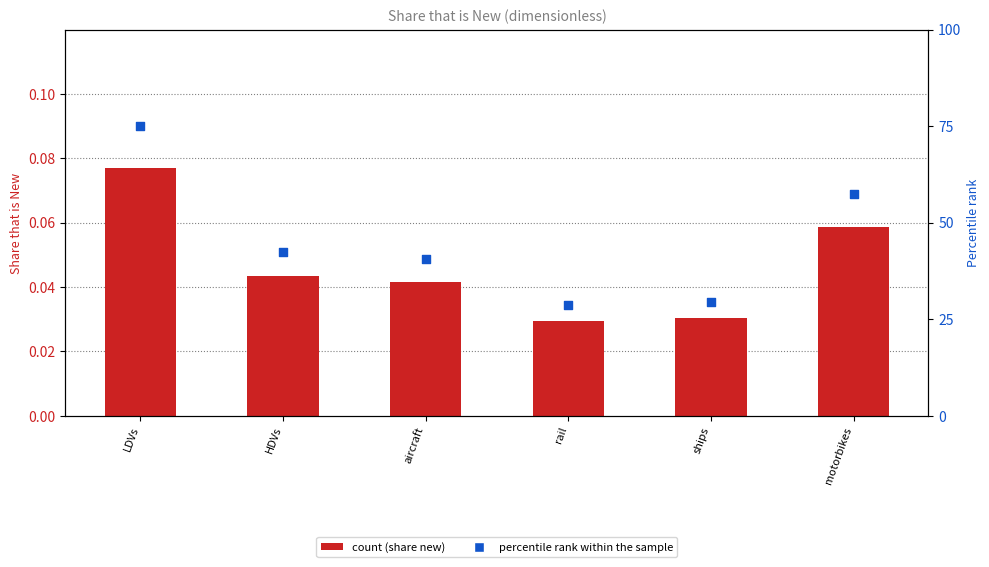

At which category is the sum across all series the highest?

LDVs